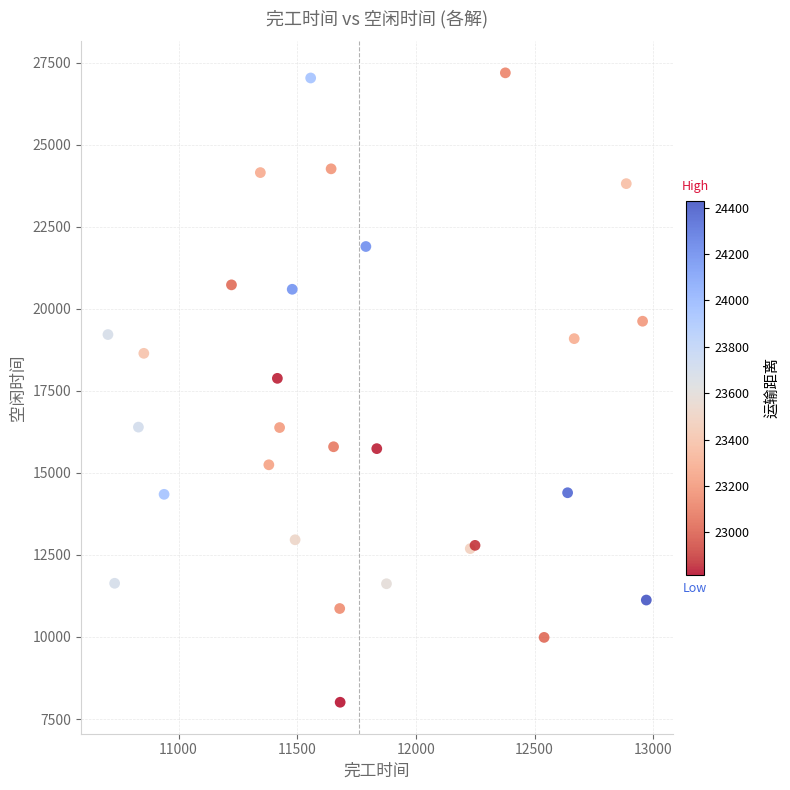

What Y value in the scatter plot is closest to 17599?

17879.5